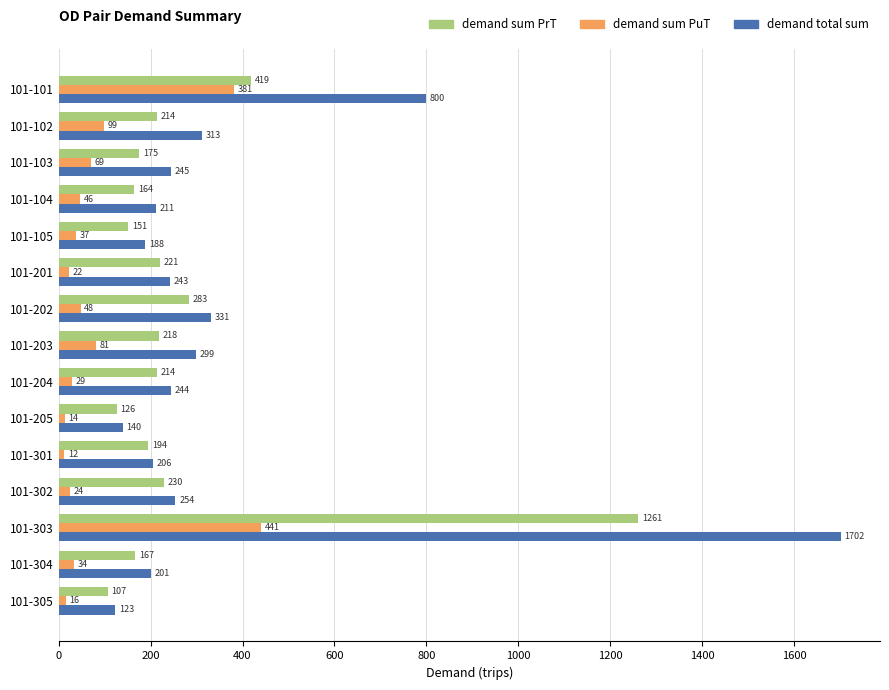

Where is demand sum PrT nearest to the value 684?

101-101